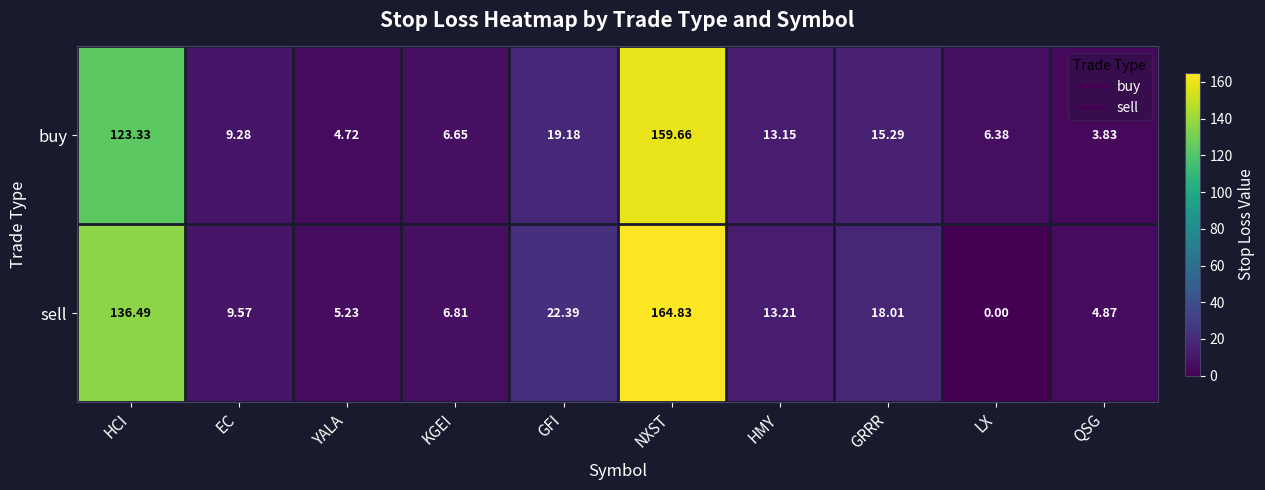

At which label does sell first exceed 13?

HCI